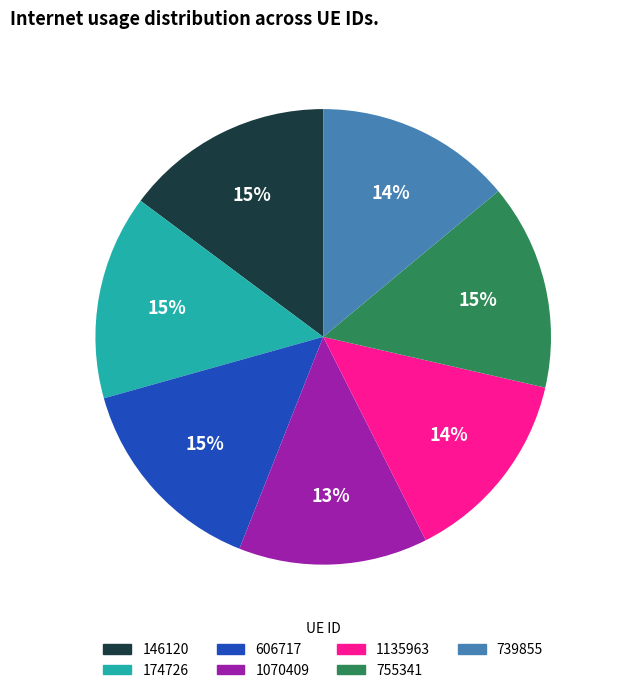

To the nearest percent, what is the average slice percentage?

14%